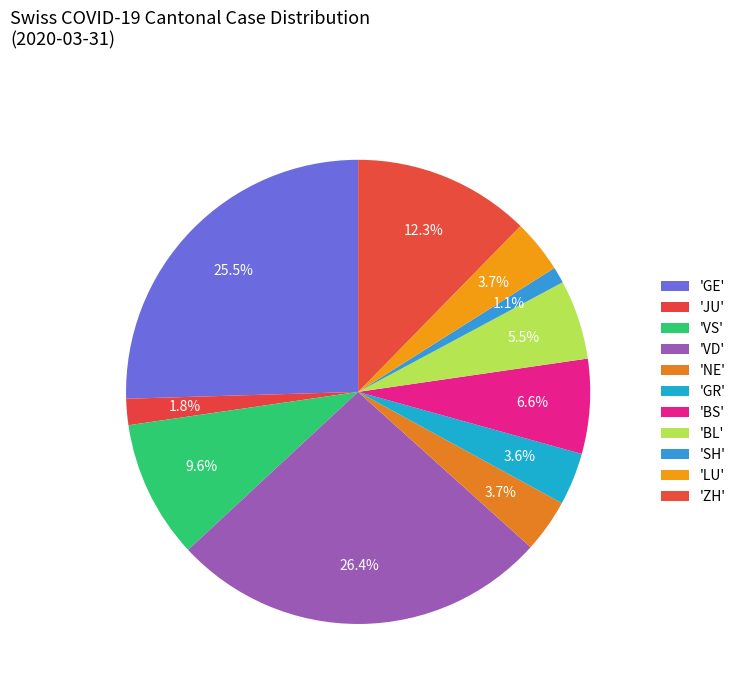

How many segments does this pie chart have?

11